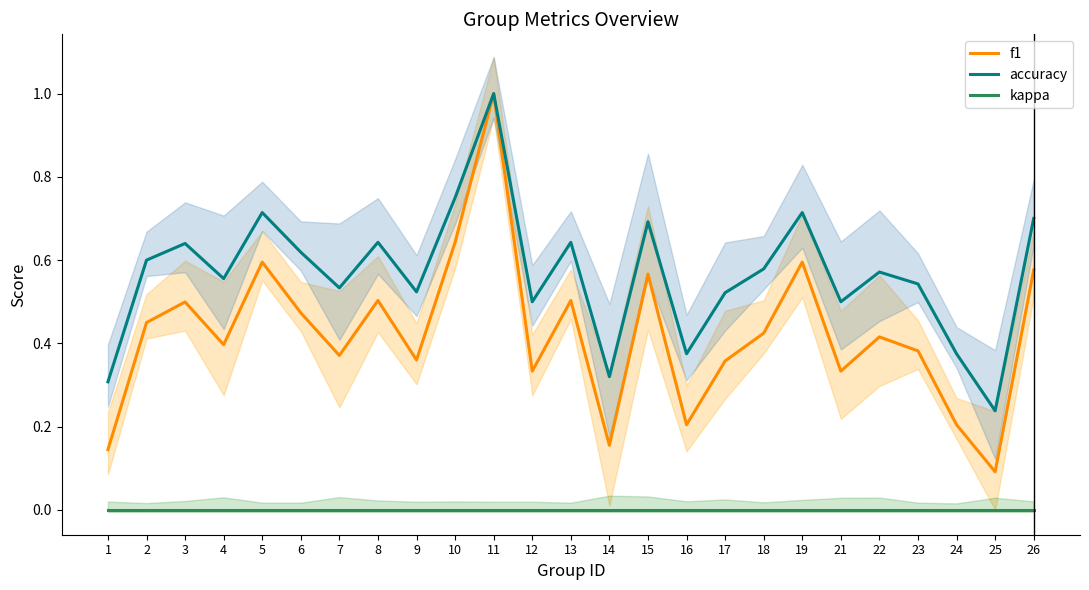

Rank the categories by f1 value from highest to lowest.

11, 10, 5, 19, 26, 15, 8, 13, 3, 6, 2, 18, 22, 4, 23, 7, 9, 17, 12, 21, 16, 24, 14, 1, 25